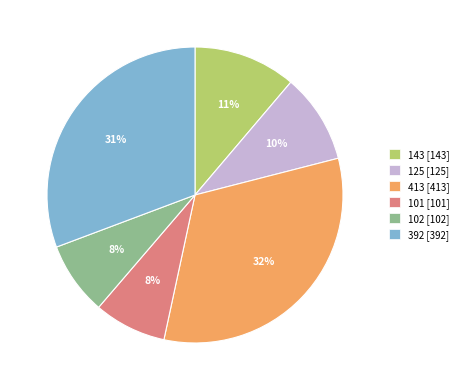

The 413 [413] slice represents 32% of the pie. True or false?

True